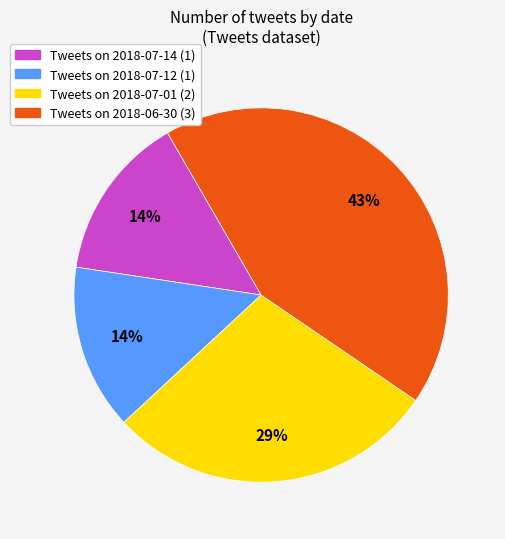

To the nearest percent, what is the average slice percentage?

25%